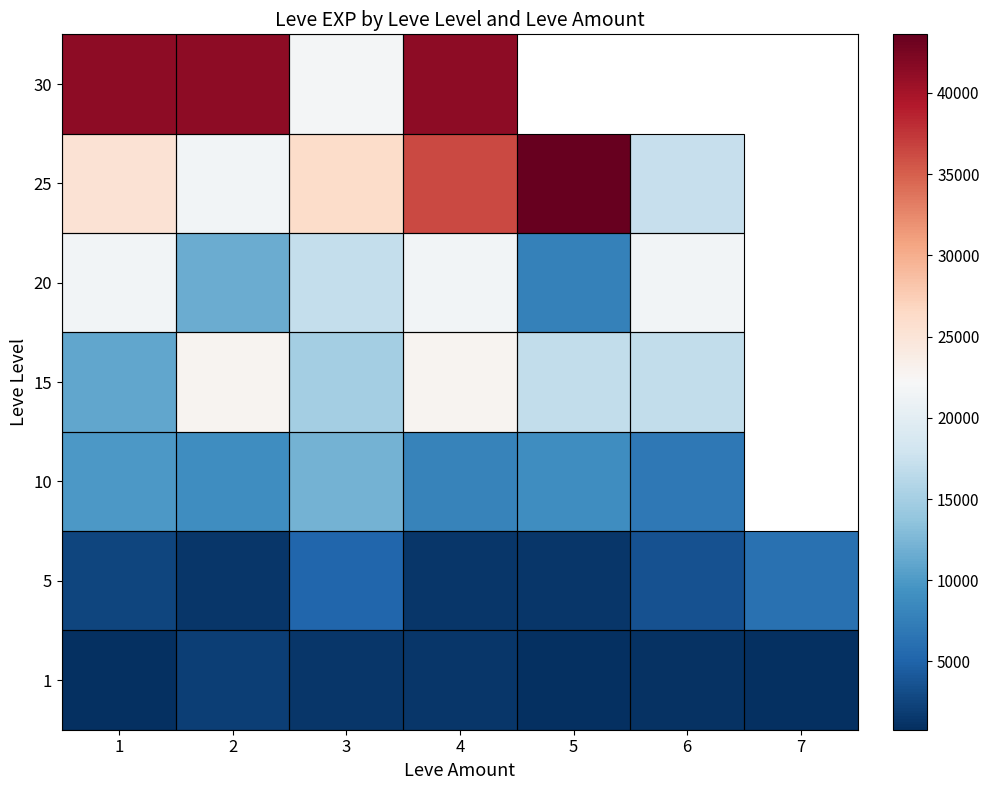

Rank the series by their maximum value, from lowest to highest.

1, 5, 10, 20, 15, 30, 25